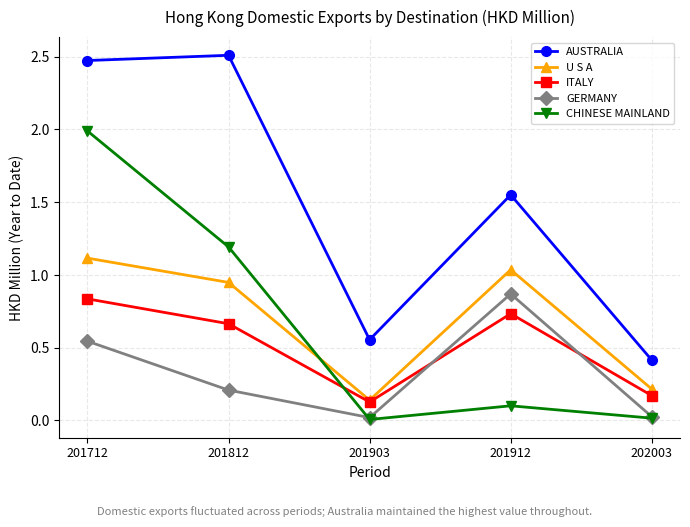

List the series in order of their peak value, highest first.

AUSTRALIA, CHINESE MAINLAND, U S A, GERMANY, ITALY